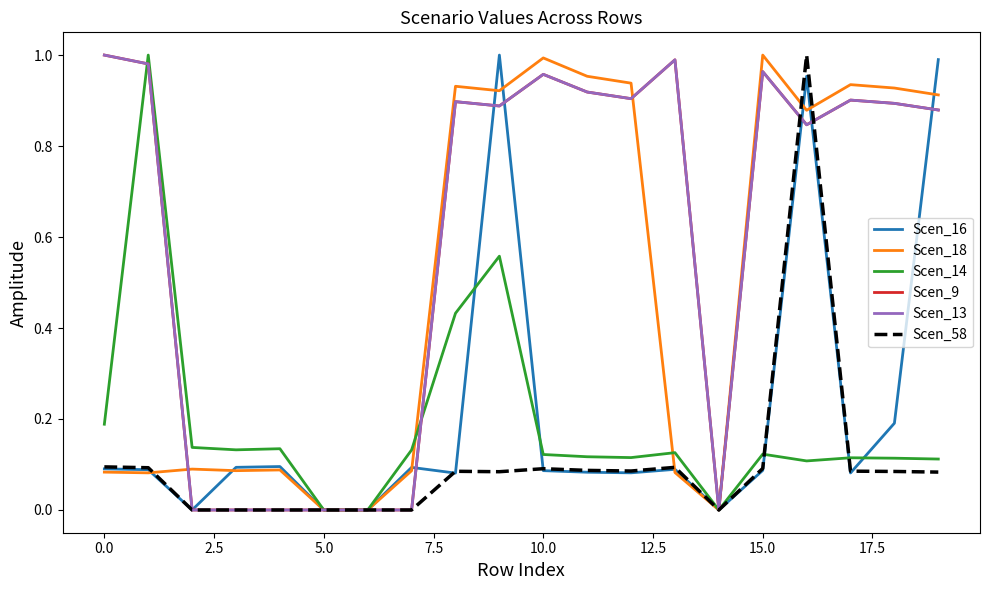

Does the chart have visible grid lines?

No